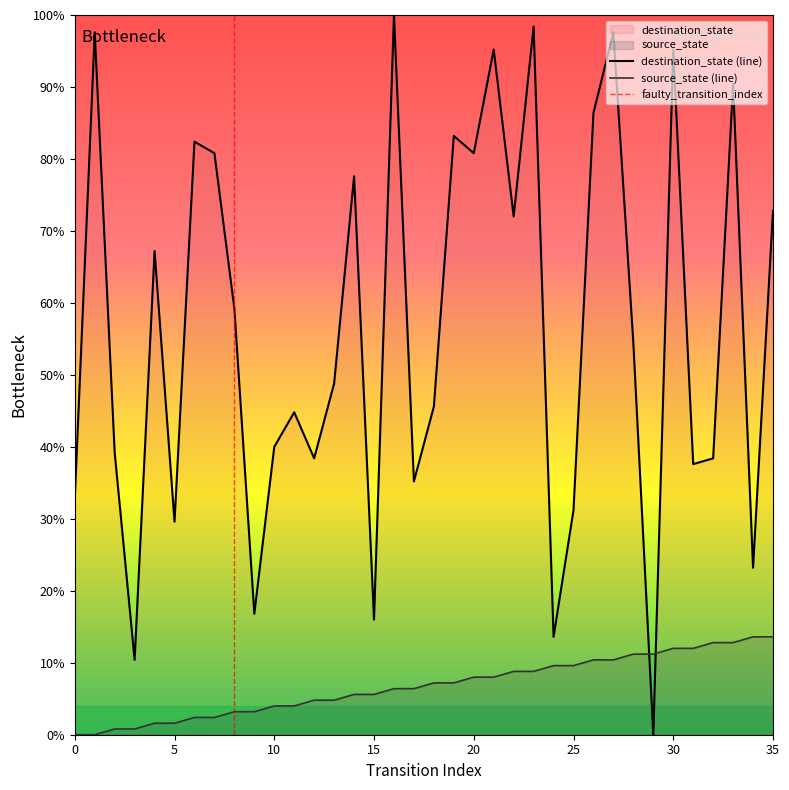

Rank the series by their average value, from lowest to highest.

source_state, destination_state